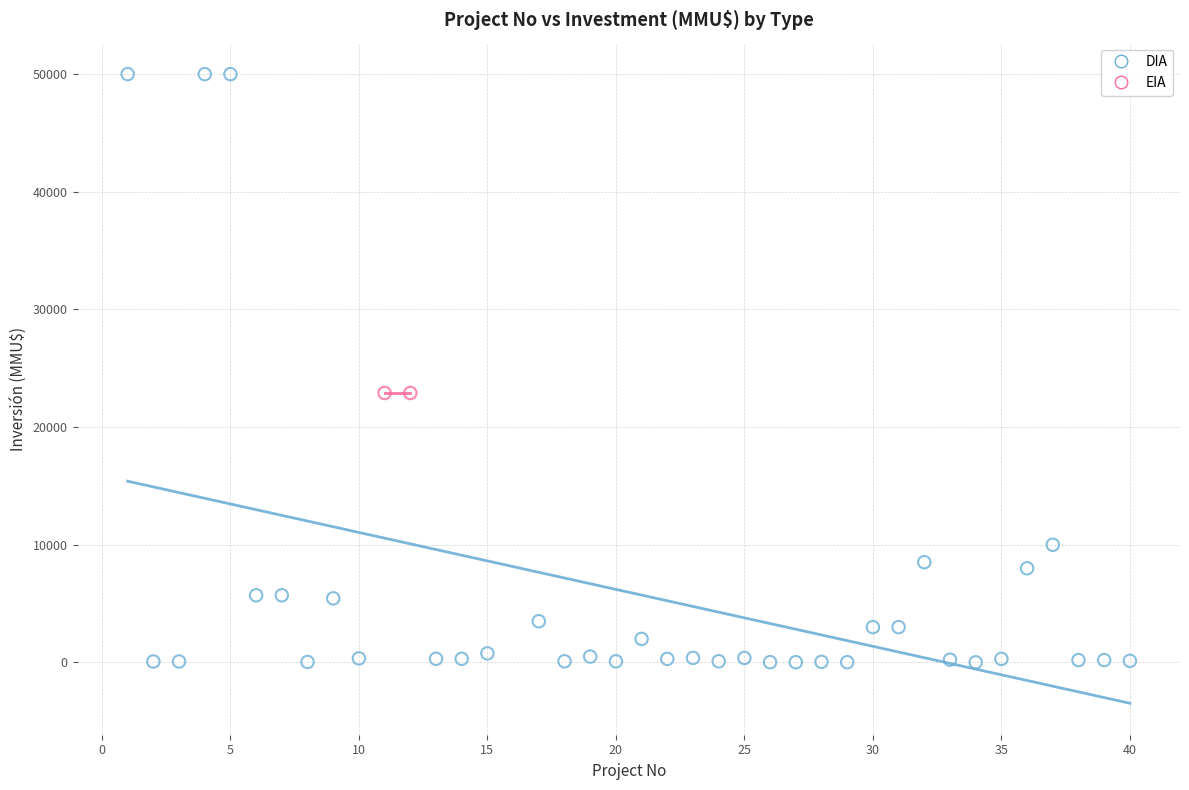

What are all the series names shown in the legend?

DIA, EIA